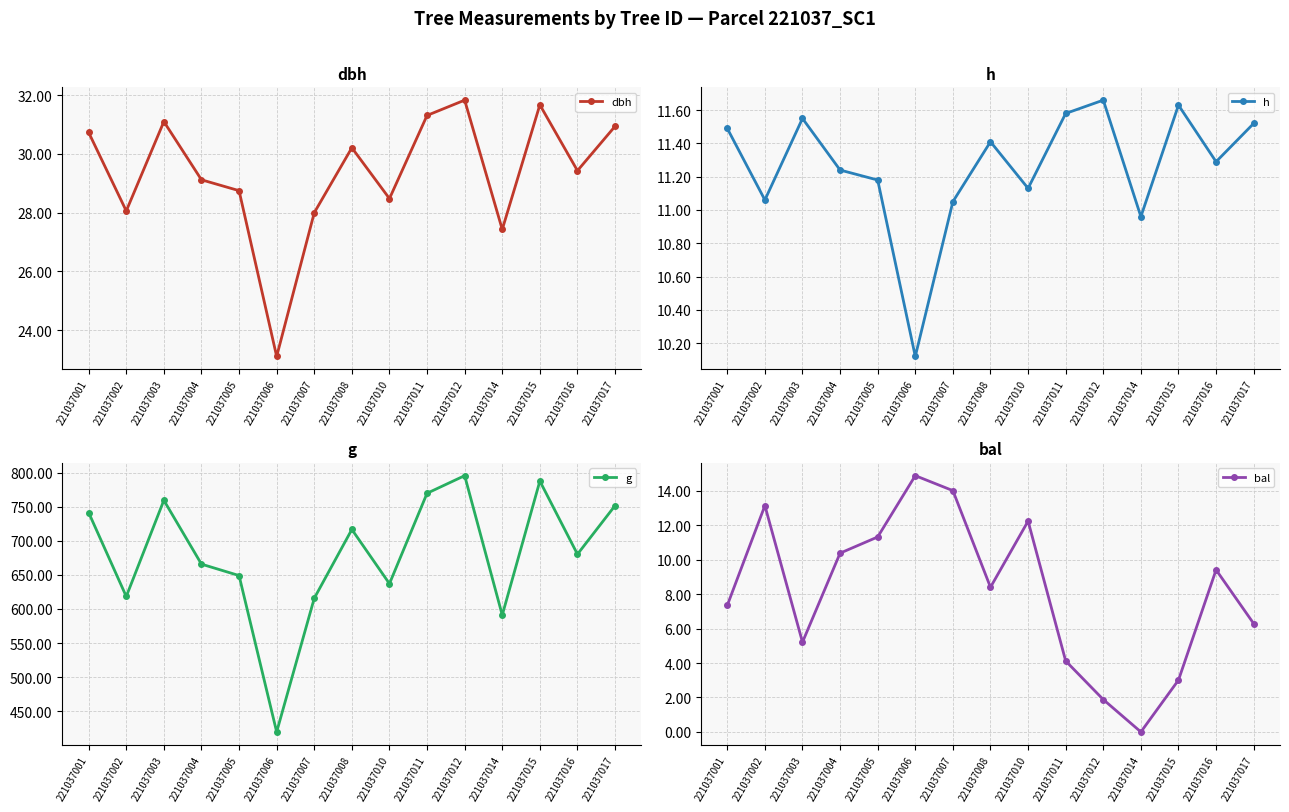

In g, how many points are higher than both neighbors (excluding endpoints)?

4